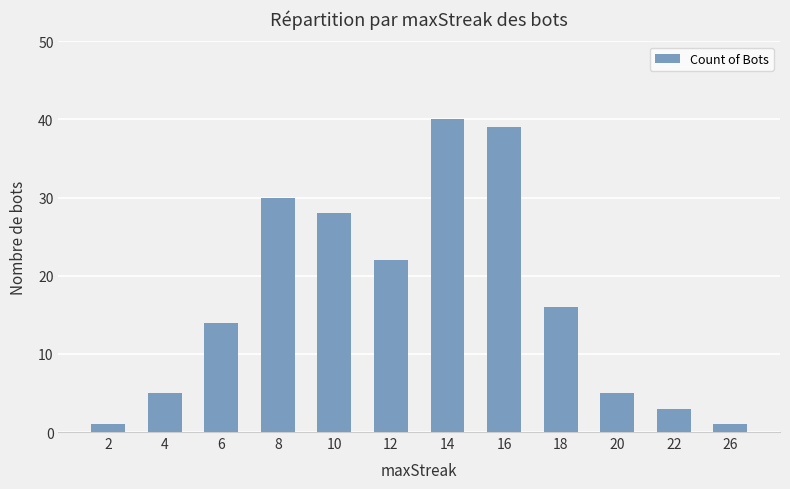

What is the minimum value shown in the chart?

1